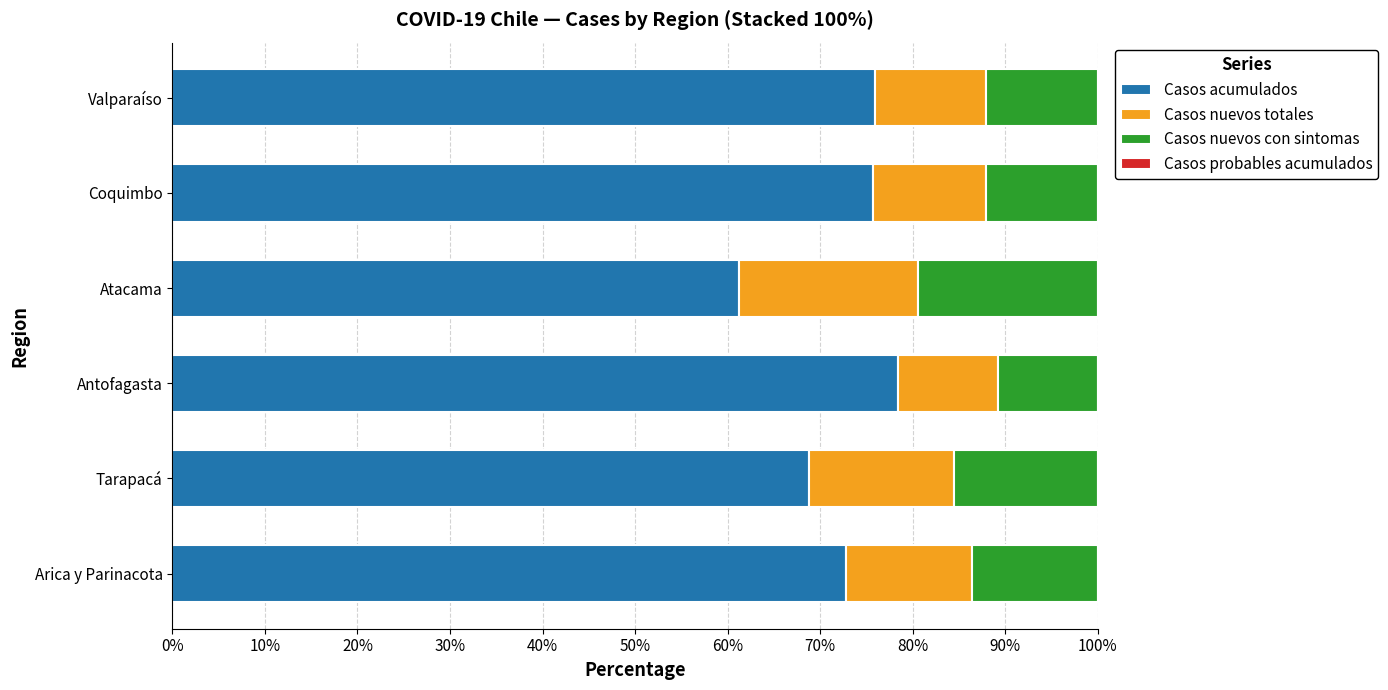

At which label does Casos acumulados reach its minimum?

Atacama